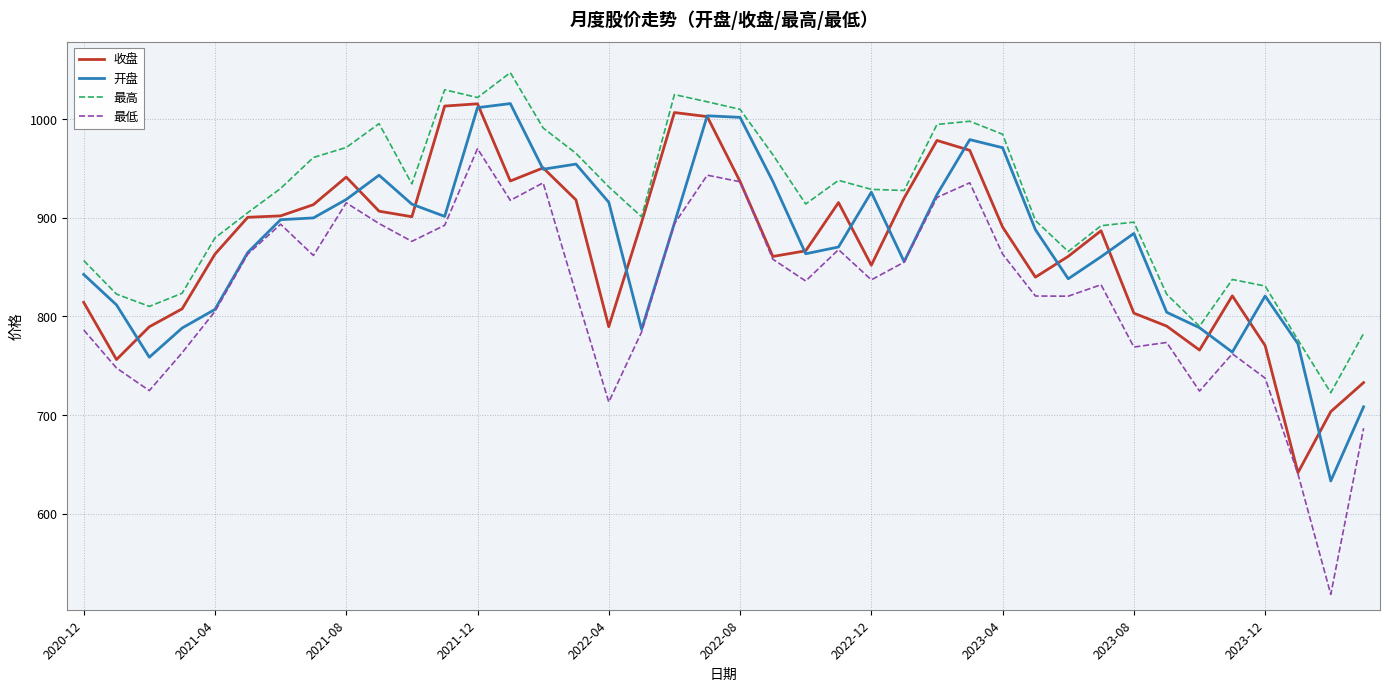

True or false: 最低 and 最高 intersect in this chart.

False